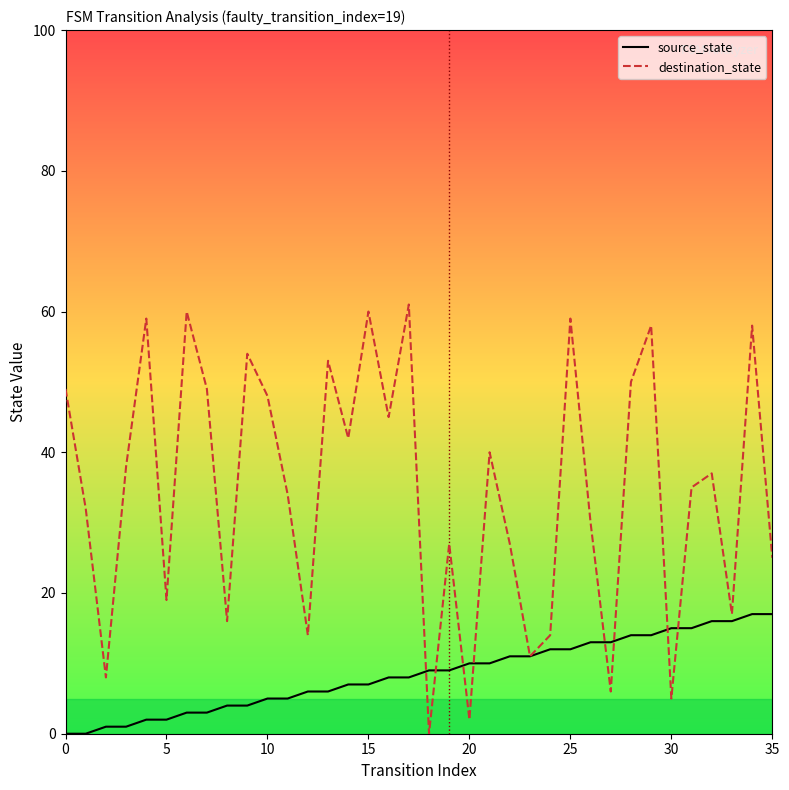

Which series ends up on top after the final intersection of destination_state and source_state?

destination_state